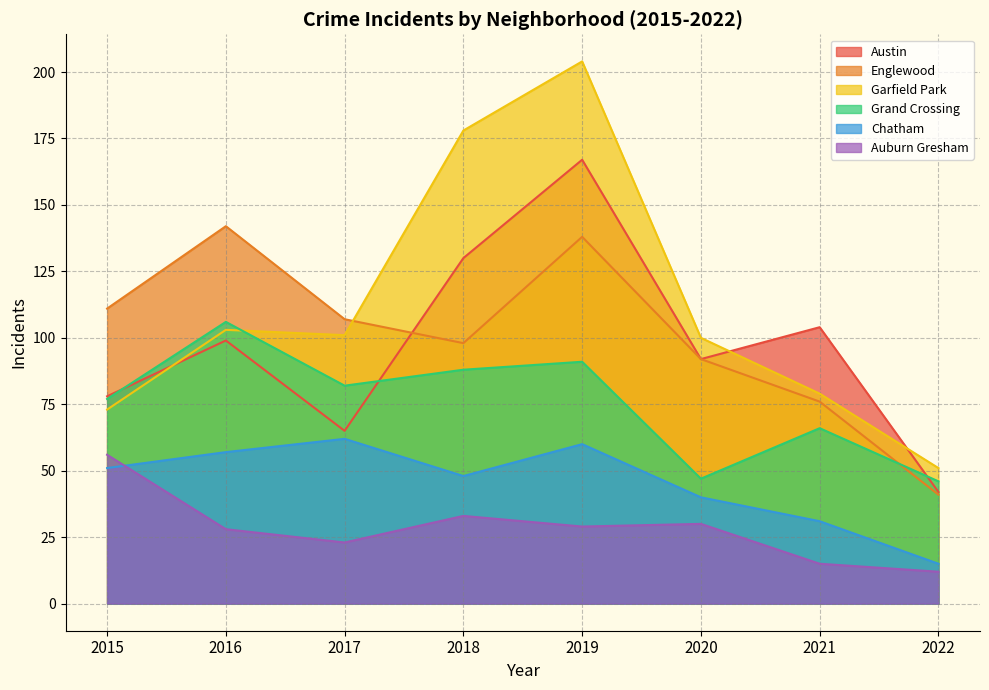

In Auburn Gresham, how many points are higher than both neighbors (excluding endpoints)?

2